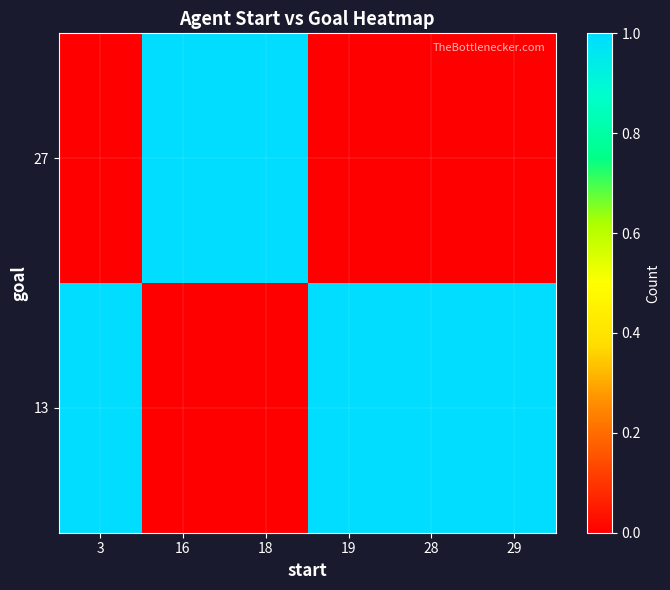

At 28, list the series in order from smallest to largest.

27, 13